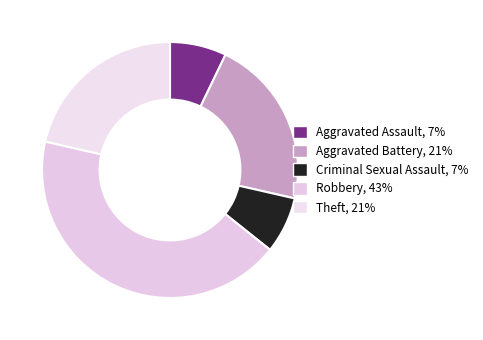

Is it true that Theft is 13% of the pie?

False